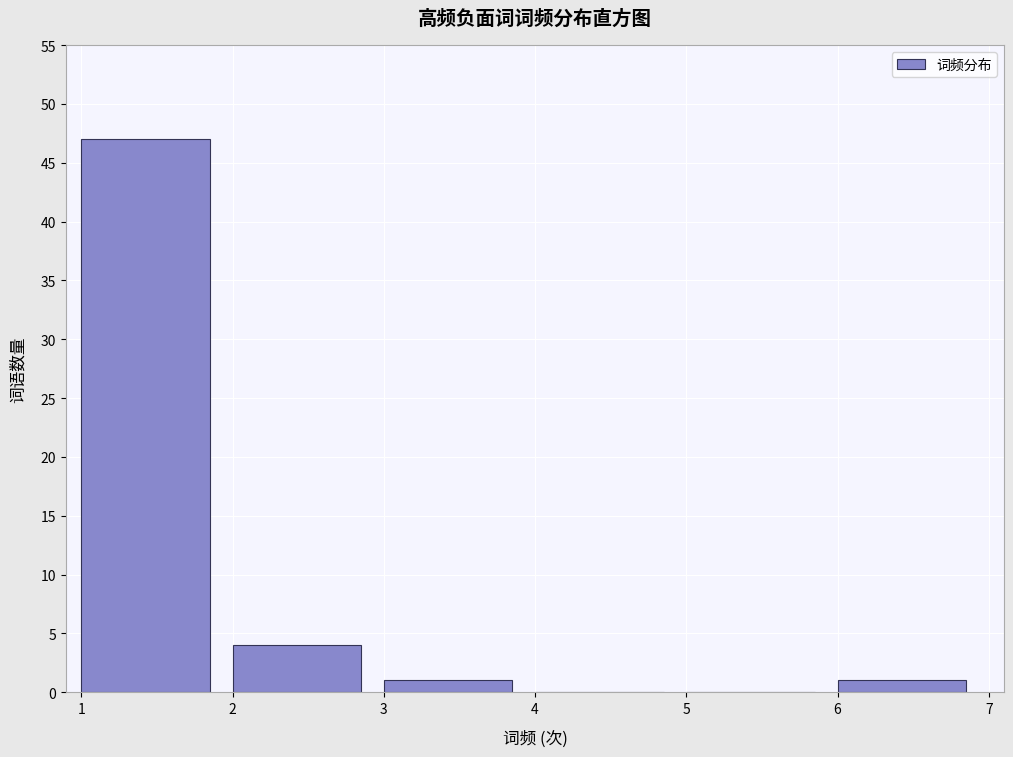

Which range on the x-axis has the tallest bar?

1 to 2